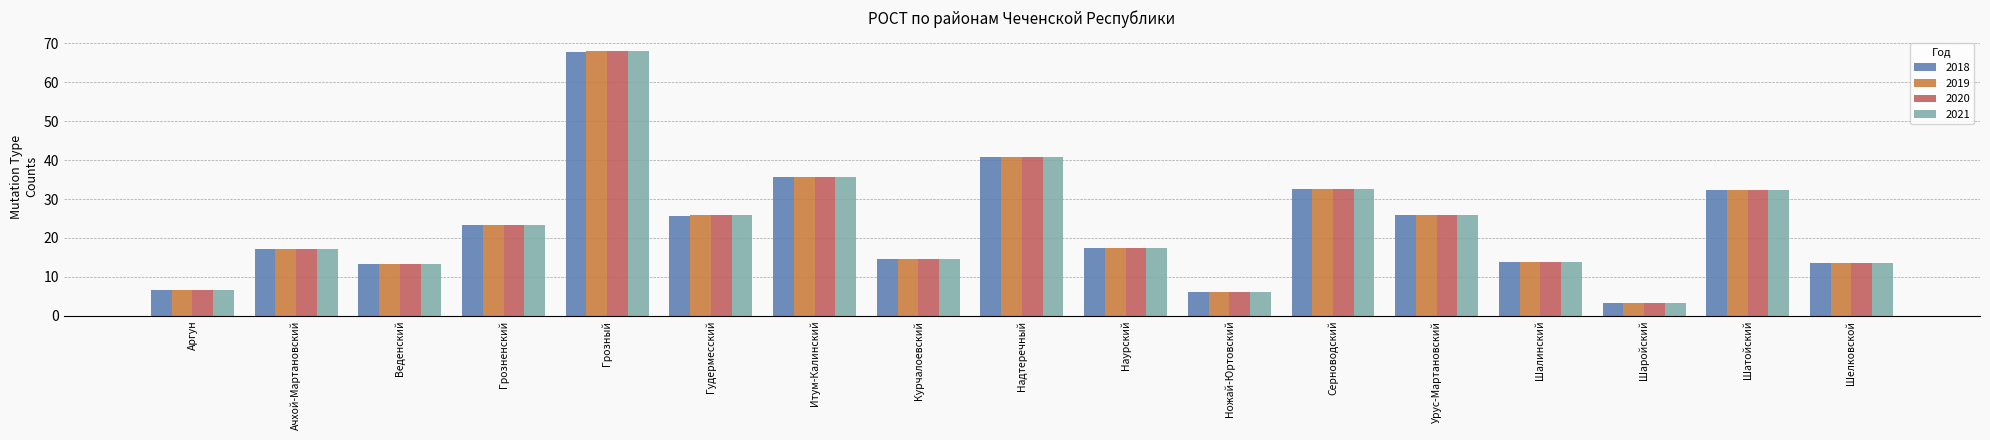

What is the difference between the second highest and minimum values in the 2019 series?

37.7